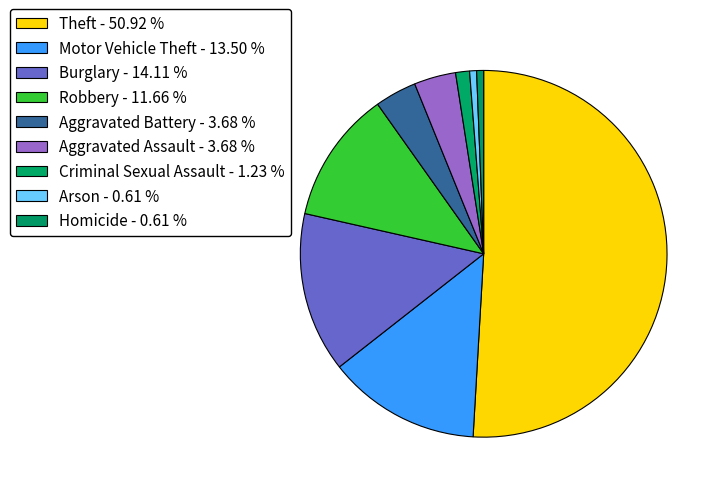

Which has a higher value, Burglary or Arson?

Burglary